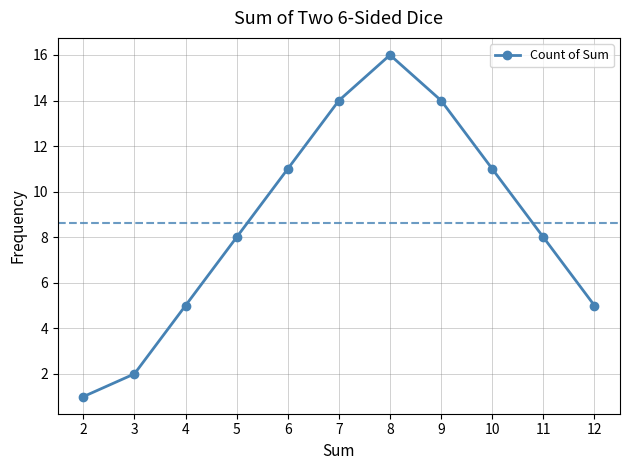

Is it true that the value at 6 is 11?

True